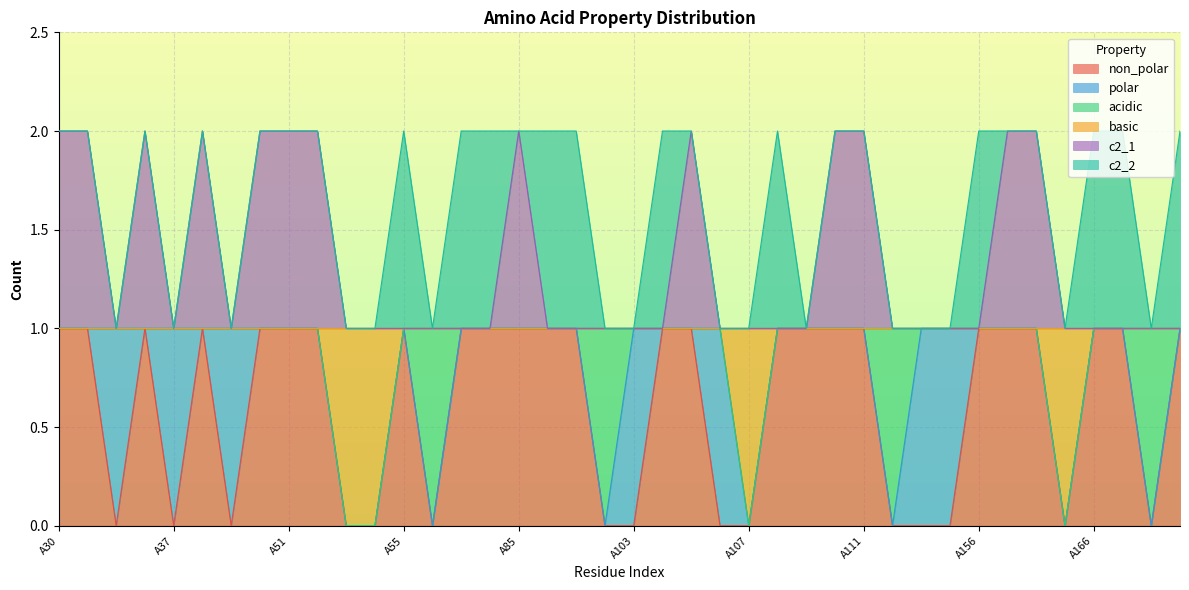

Count the number of categories in the chart.

40